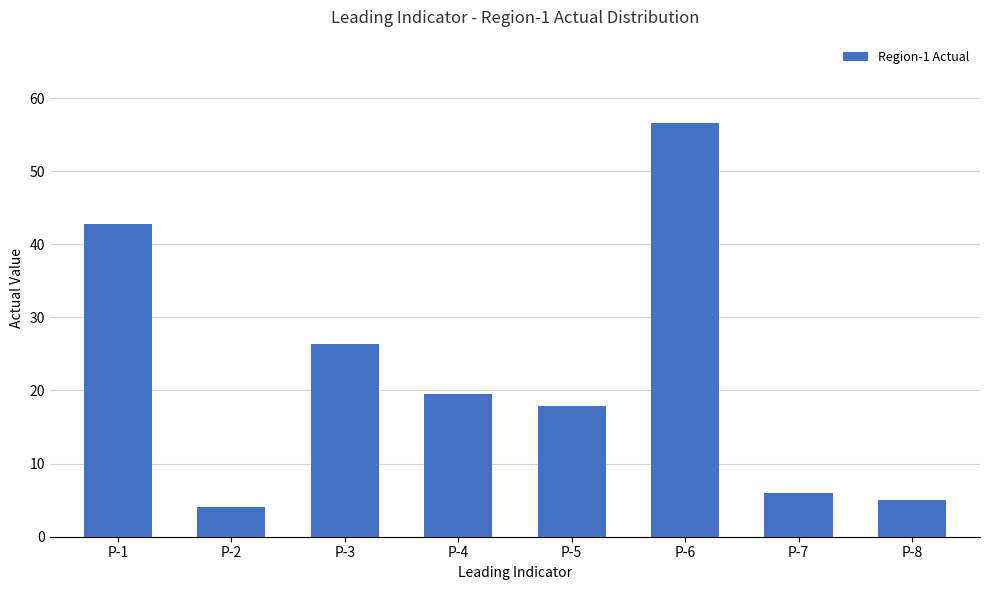

How many data points are less than 19?

4